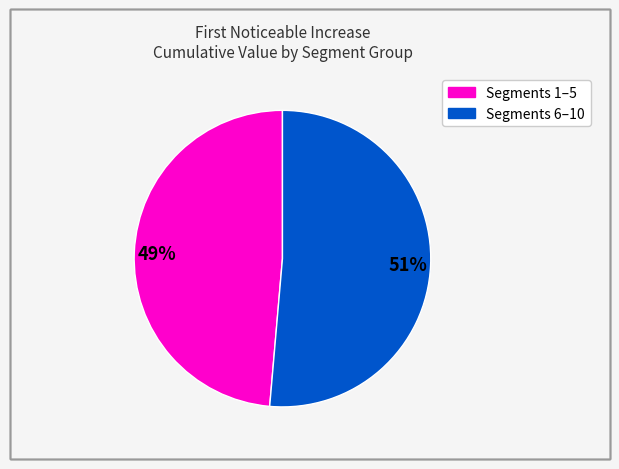

How many segments does this pie chart have?

2